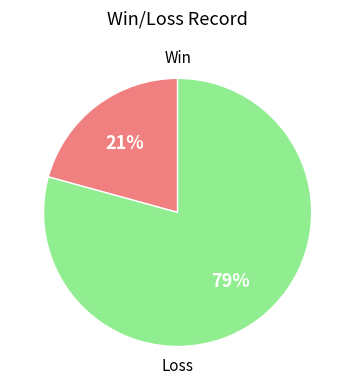

Is there any slice that represents more than half of the pie?

Yes